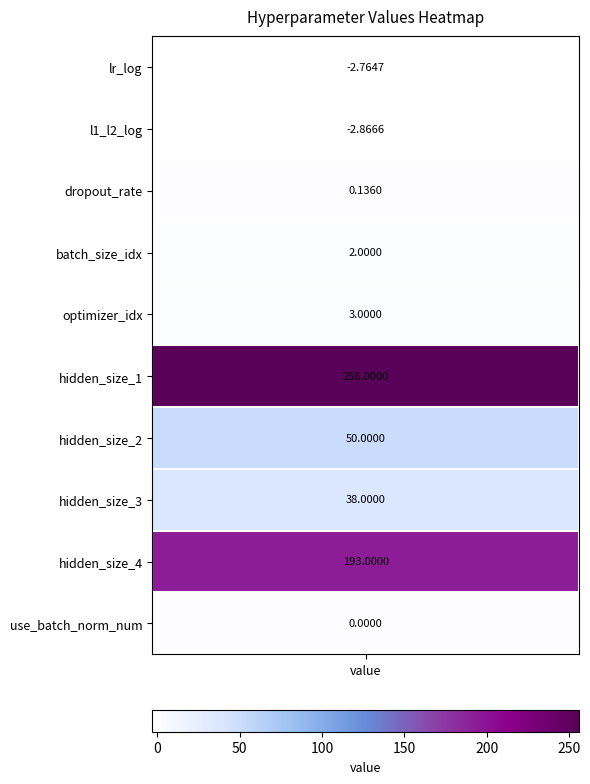

What is the change in value from 2 to 8?

+192.9